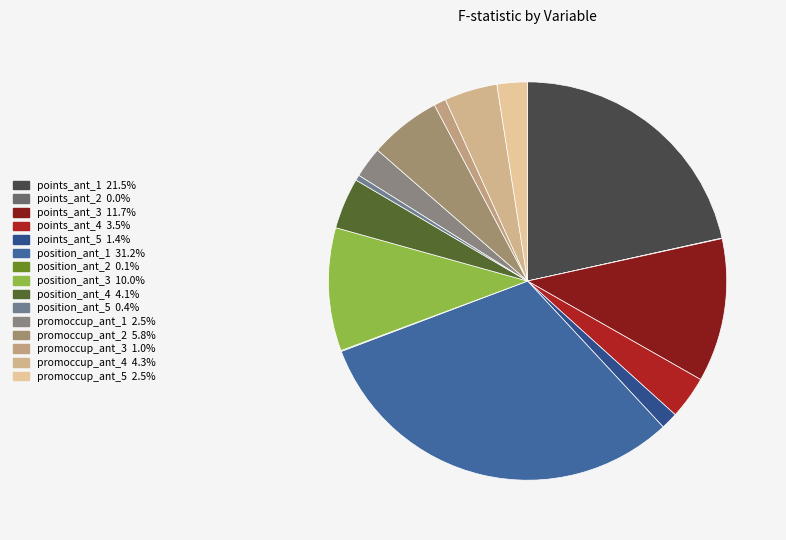

To the nearest percent, what is the average slice percentage?

7%